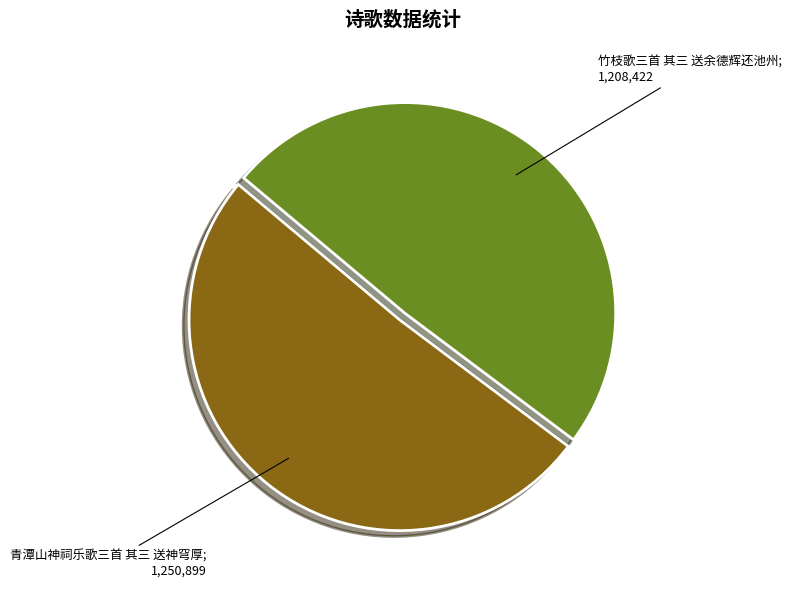

Is there a majority slice in this chart?

Yes